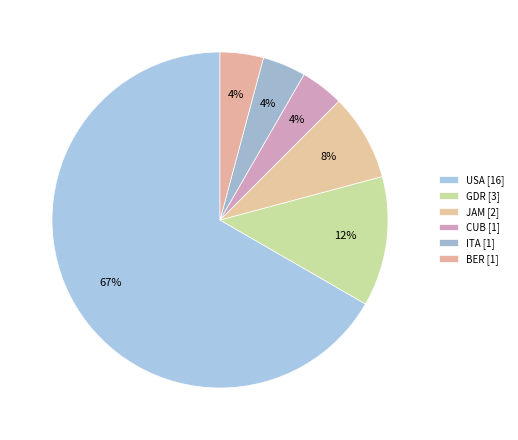

What is the total percentage of USA and CUB?

70.8%